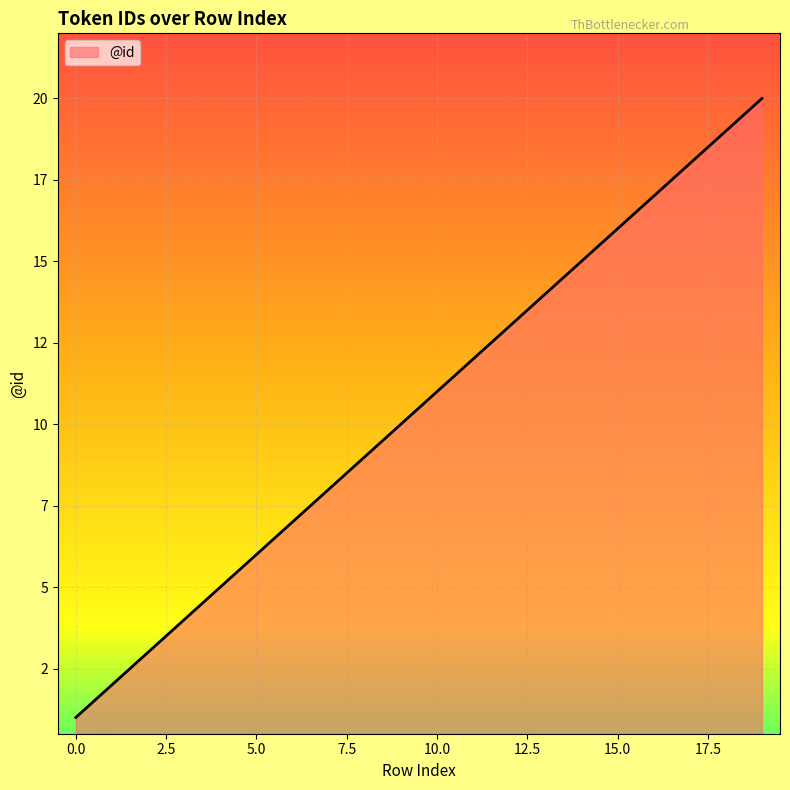

Does the chart have visible grid lines?

Yes